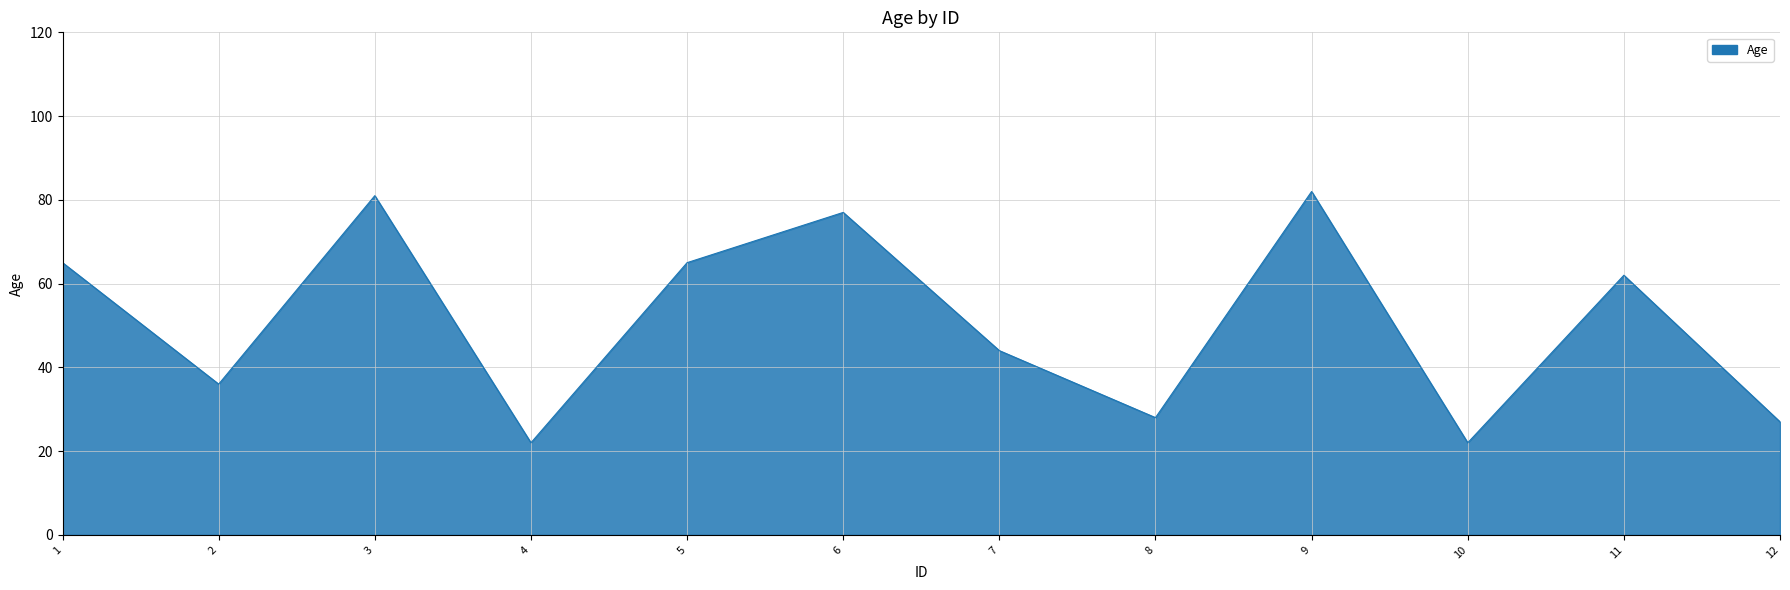

What is the maximum value shown in the chart?

82